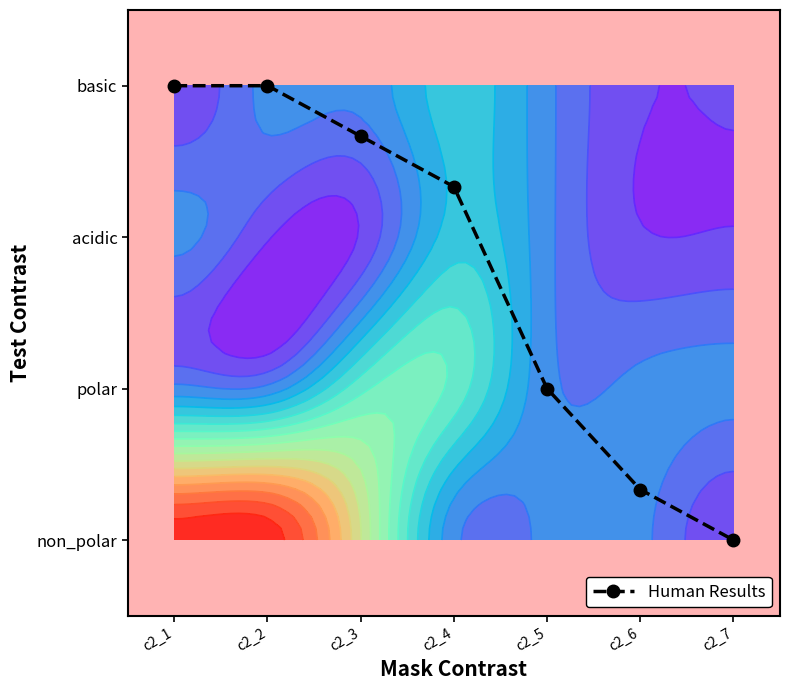

List the labels in order of value, smallest first.

c2_7, c2_6, c2_5, c2_4, c2_3, c2_1, c2_2